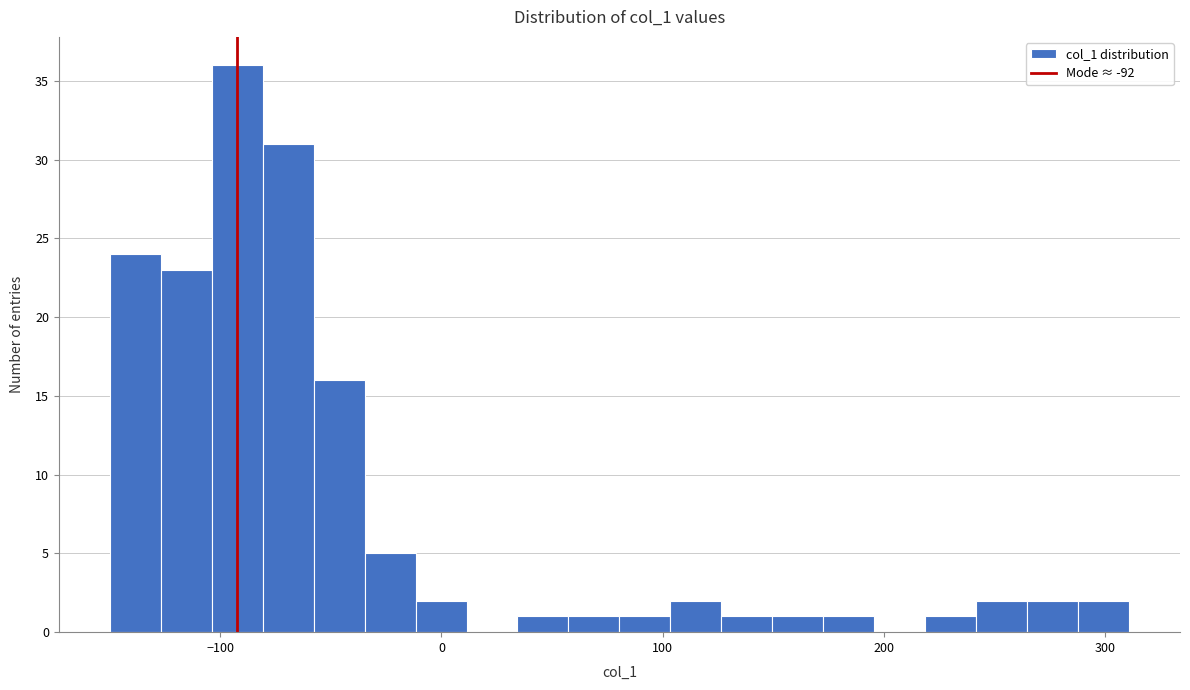

Around what value on the x-axis is the tallest bar? Give the approximate position of its centre, as read against the axis.

-90